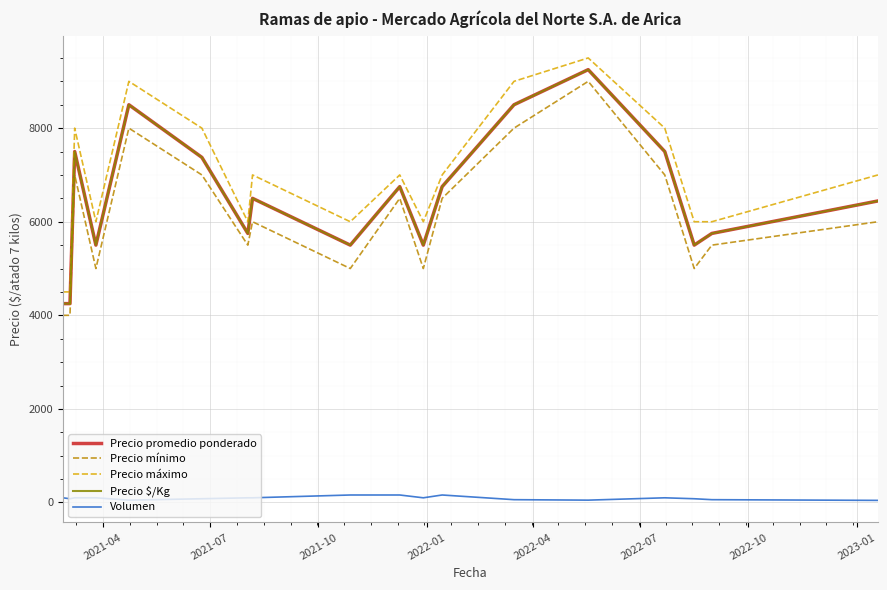

Does the chart have visible grid lines?

Yes